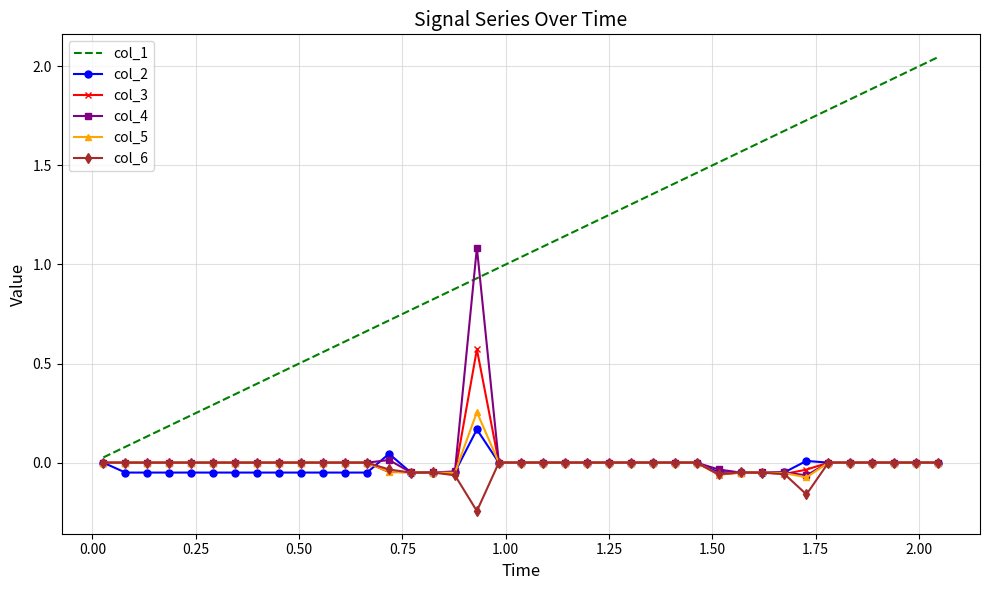

Which series has the largest total across all categories?

col_1